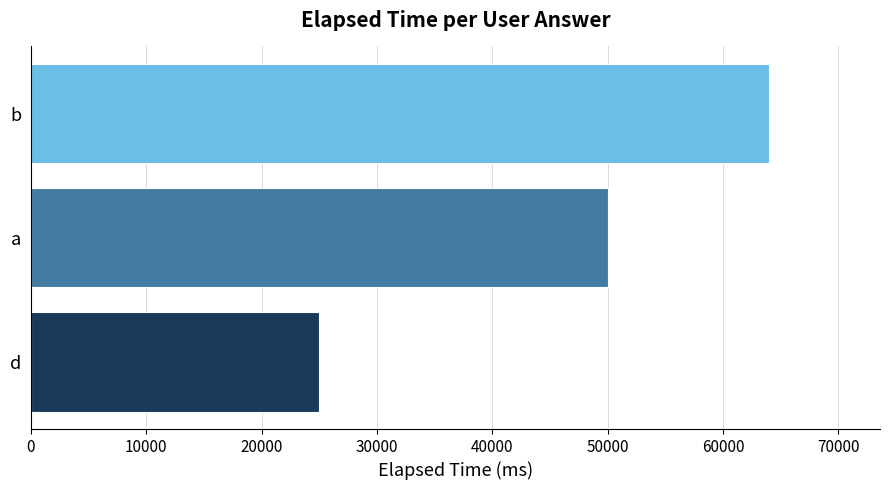

Count the values in the range 25000 to 64000.

3